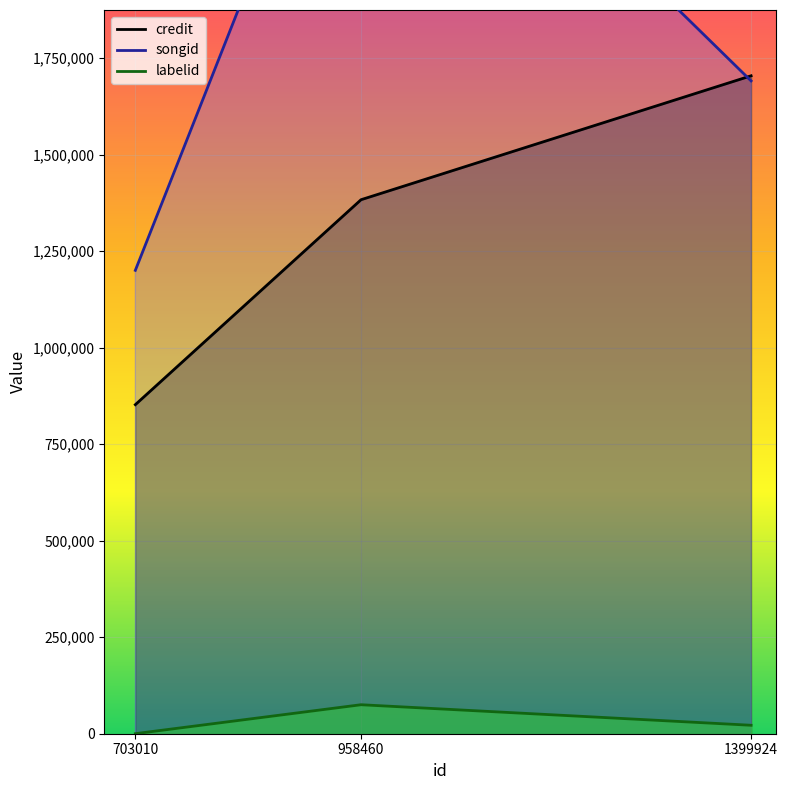

Where does the songid series first go above 1691323?

958460